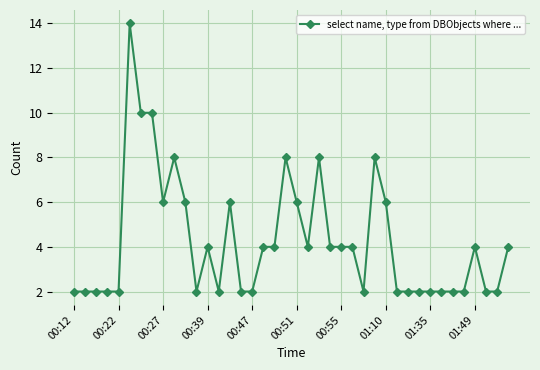

Reading left to right, extract all data points from this chart.

2	2	2	2	2	14	10	10	6	8	6	2	4	2	6	2	2	4	4	8	6	4	8	4	4	4	2	8	6	2	2	2	2	2	2	2	4	2	2	4